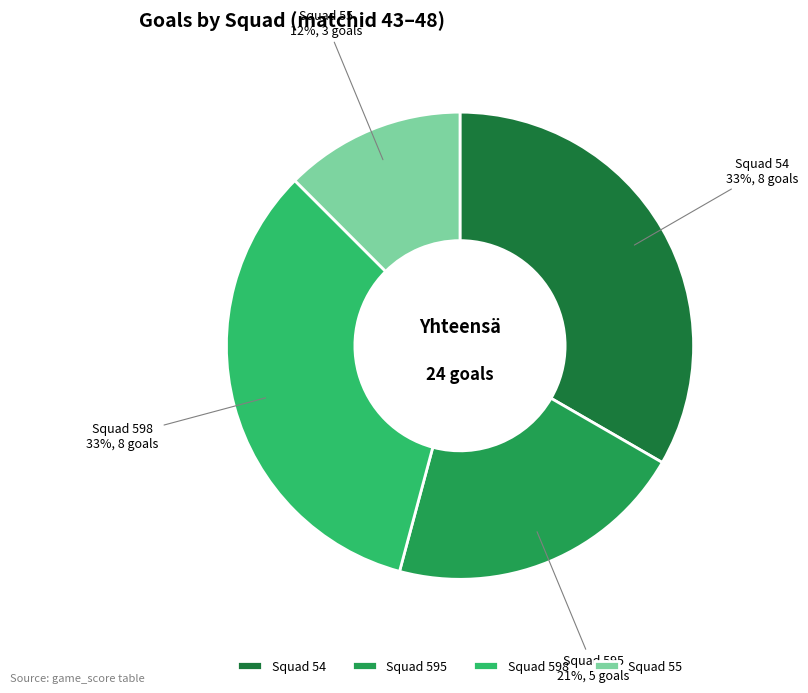

Between Squad 55 and Squad 595, which is larger?

Squad 595